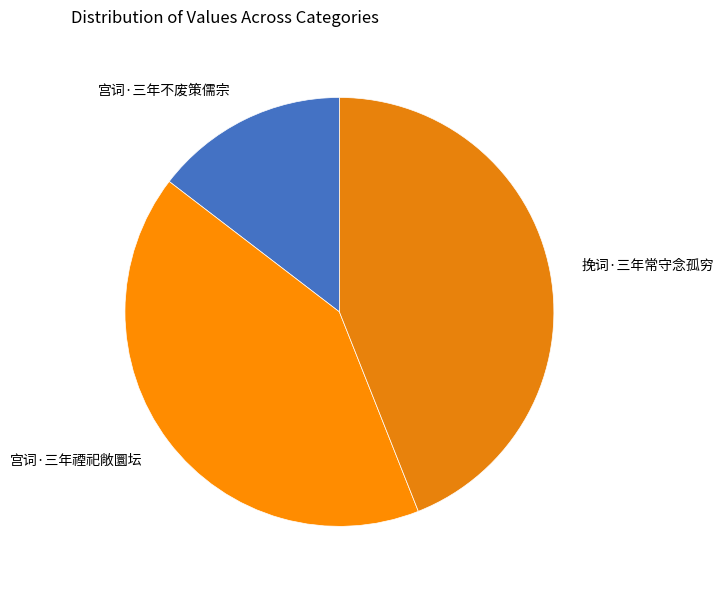

How many slices are in this pie chart?

3